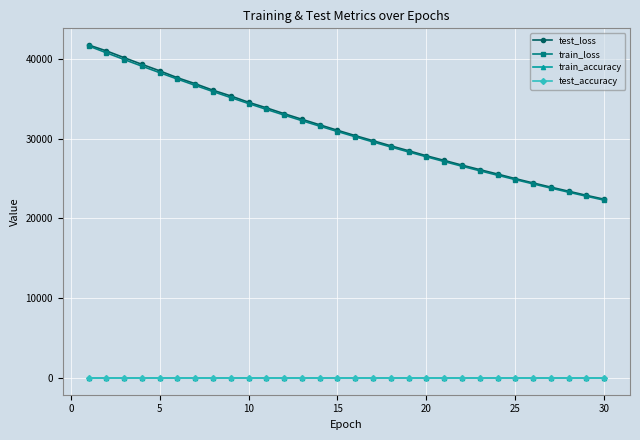

What is the maximum value for train_loss?

41623.9